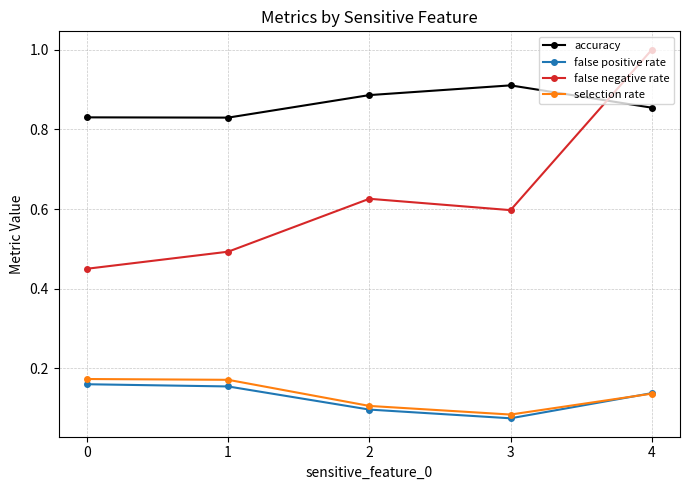

What is the difference between the false negative rate values at 4 and 3?

0.4